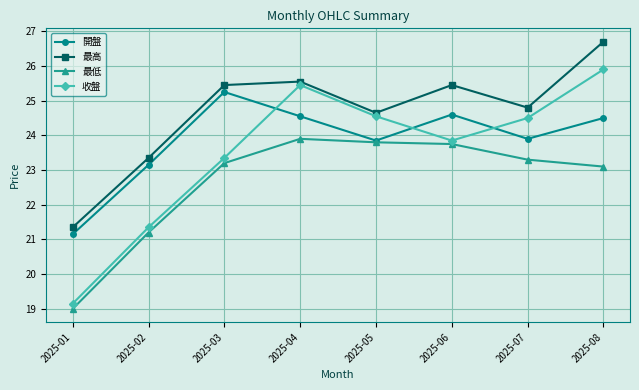

Is it true that 最低 equals 23.8 at 2025-06?

True